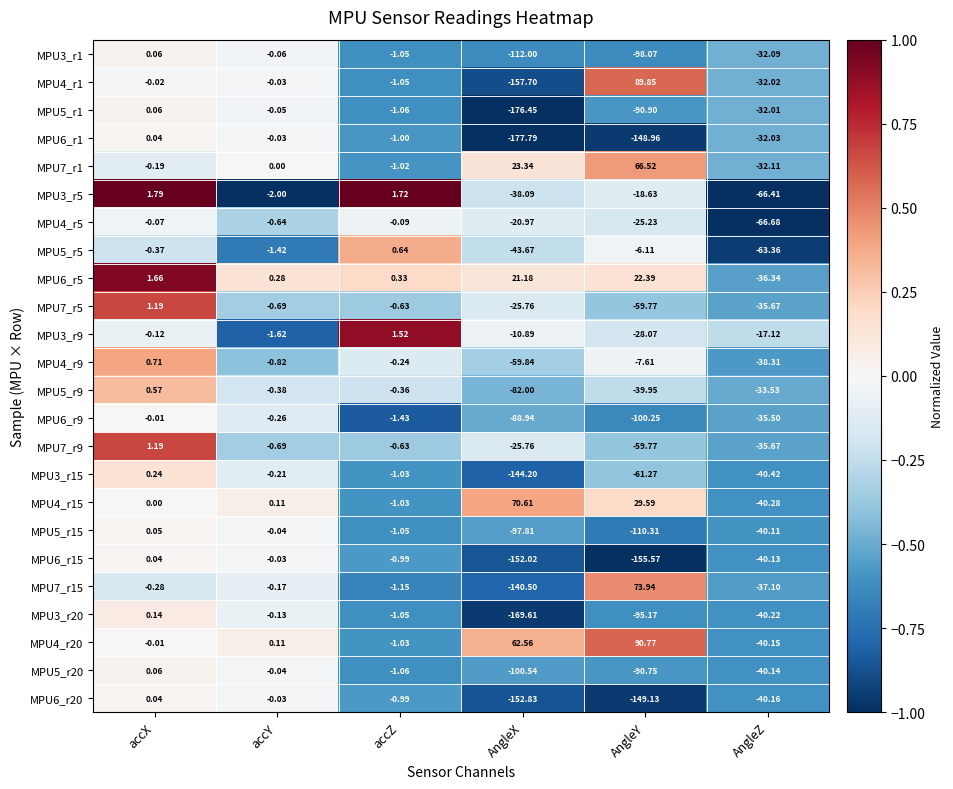

Count the number of categories in the chart.

6